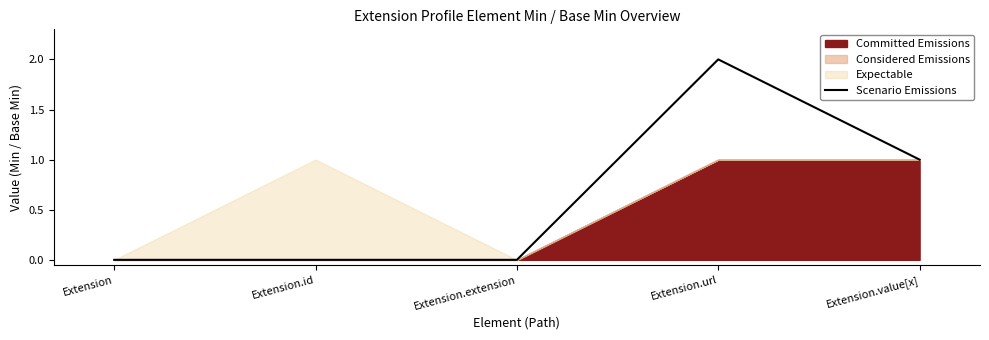

How many interior local peaks (higher than both neighbors) does the data have?

1